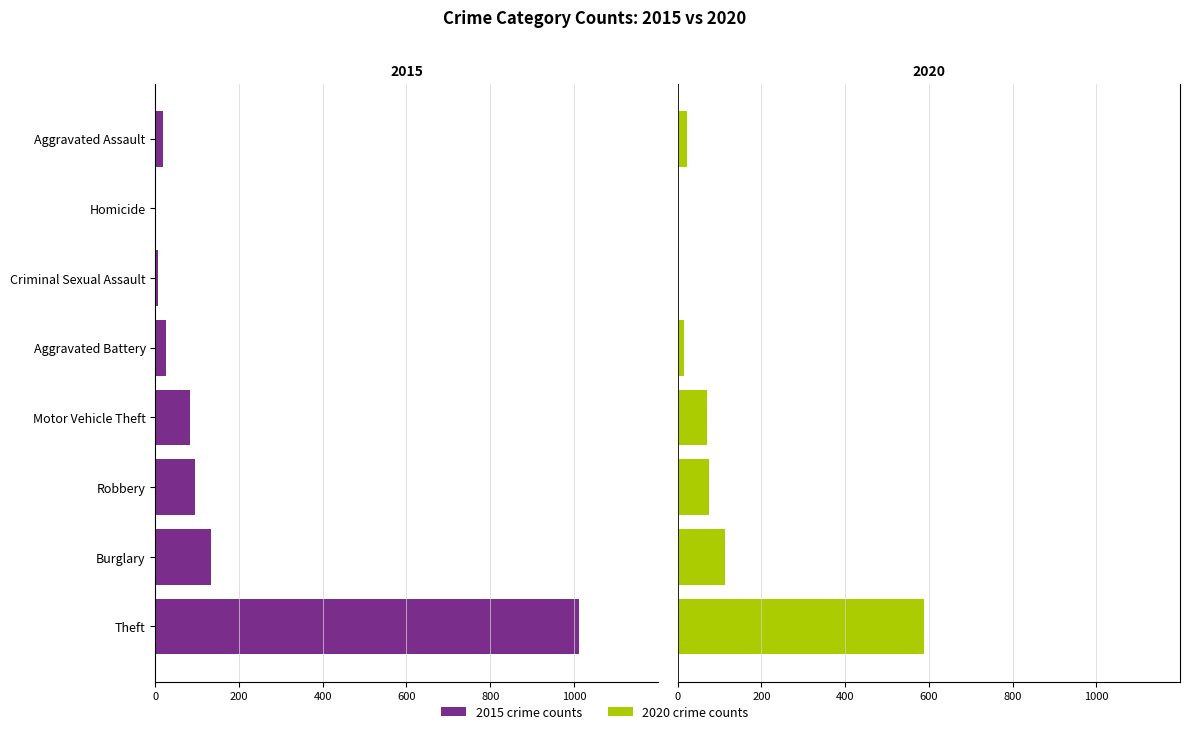

Between Criminal Sexual Assault and Theft, which series saw the biggest shift?

2015